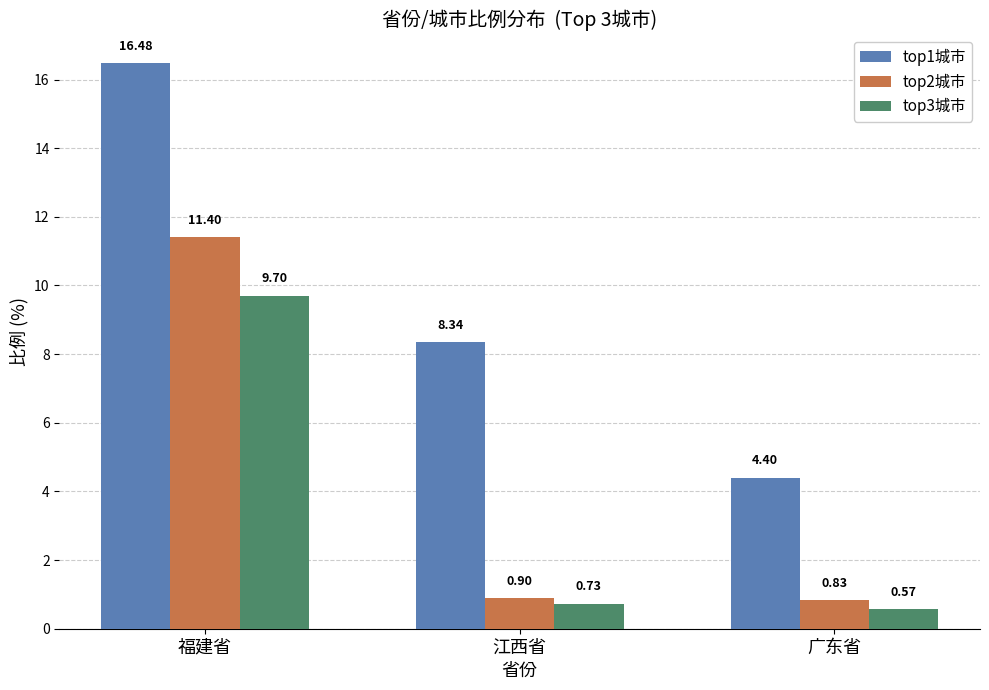

What is the approximate value of top3城市 at 福建省?

9.7